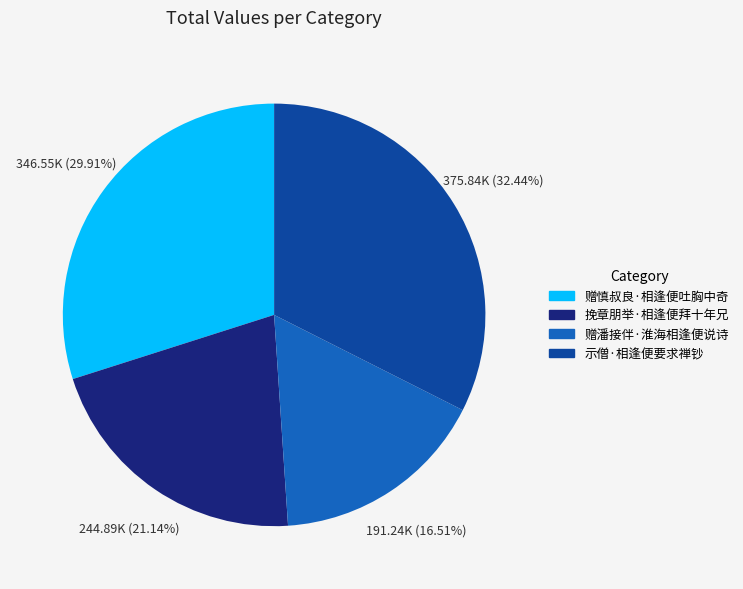

To the nearest percent, what portion does 挽章朋举·相逢便拜十年兄 represent?

21%